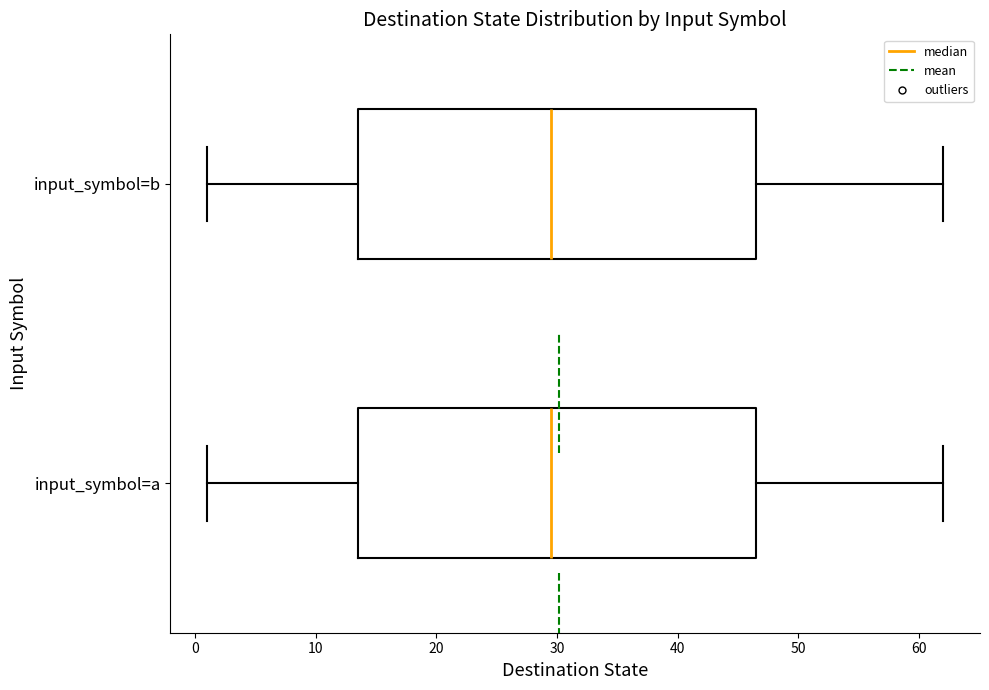

Reading bottom to top, read every box against the x-axis: the position of its median line, the range the box covers, and the ends of its whiskers. The values are not printed on the chart, so give them approximately, as read against the axis.

input_symbol=a: median 30, box 14 to 47, whiskers 1 to 62
input_symbol=b: median 30, box 14 to 47, whiskers 1 to 62